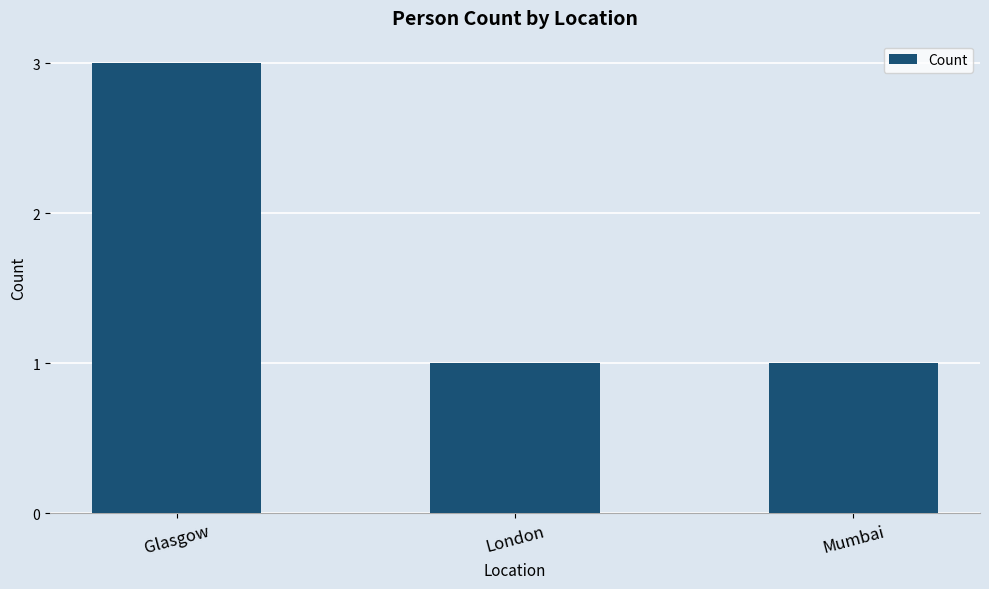

What is the ratio of the value at Glasgow to the value at Mumbai?

3.0